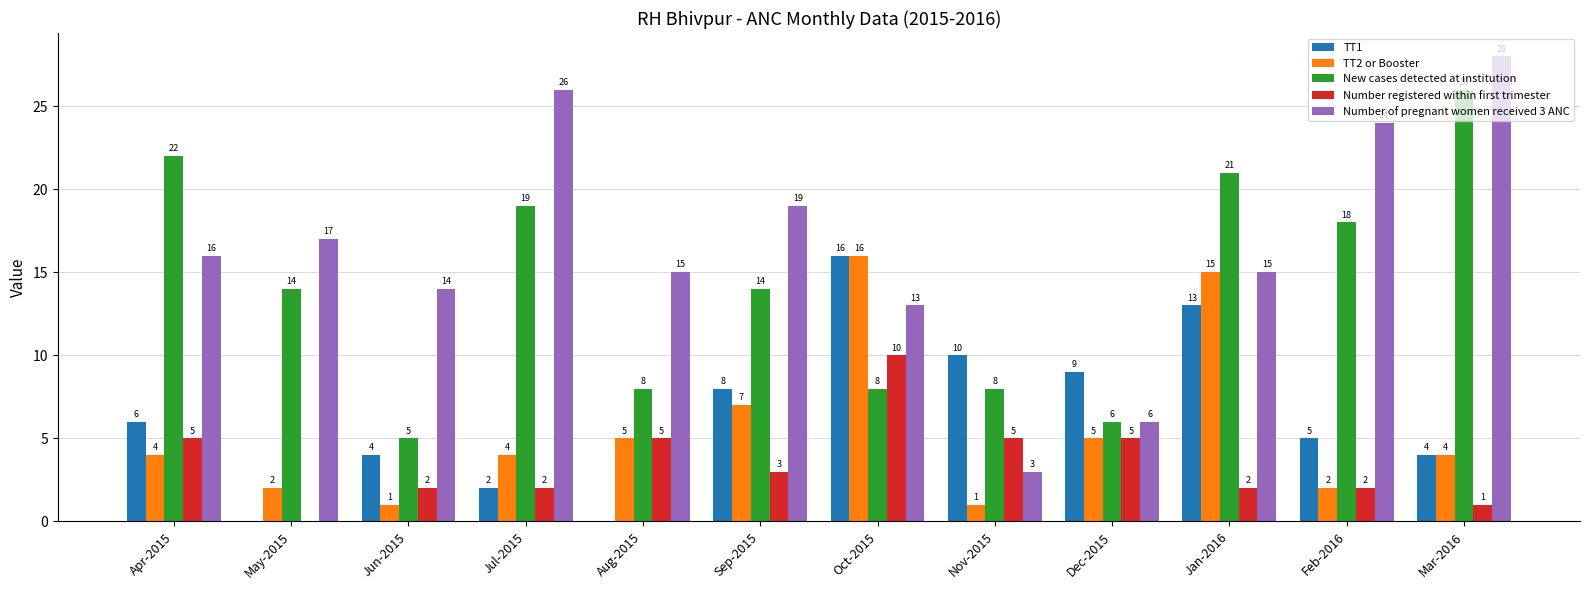

What is the maximum value shown in the chart?

28